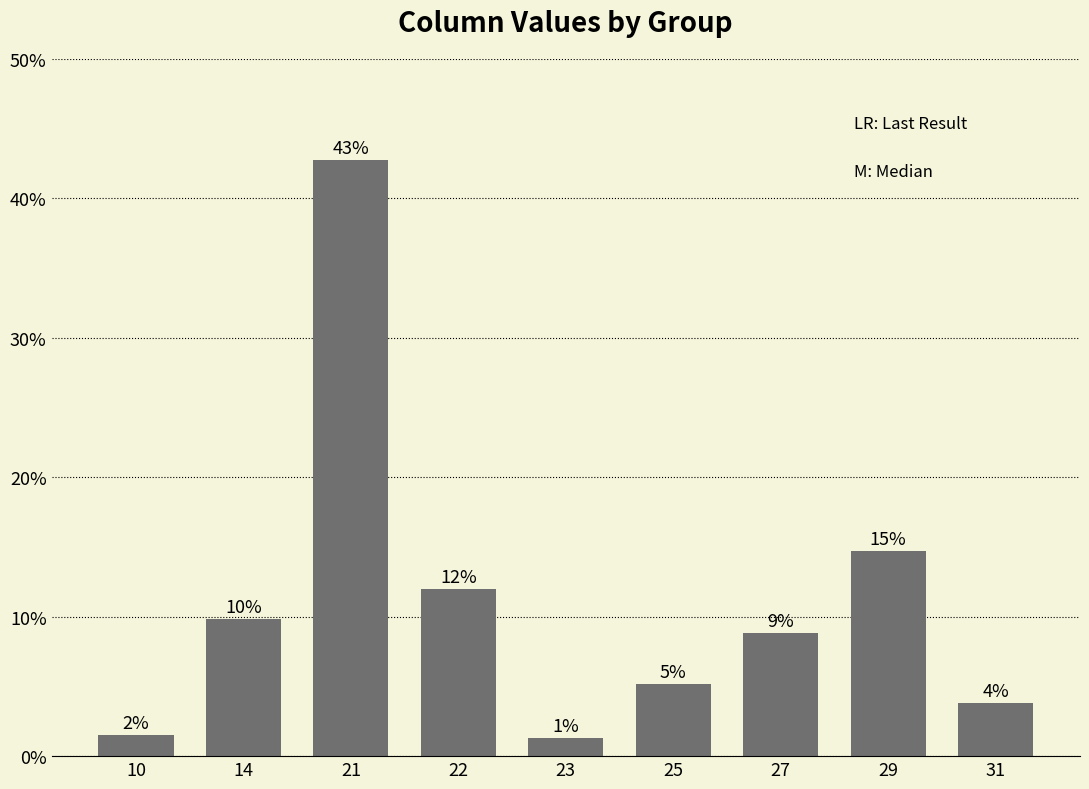

Which category has the lowest value across all series?

23